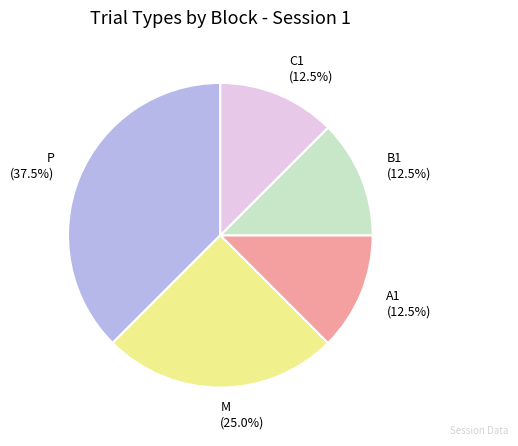

Approximately how many times larger is the value at M compared to P?

0.7